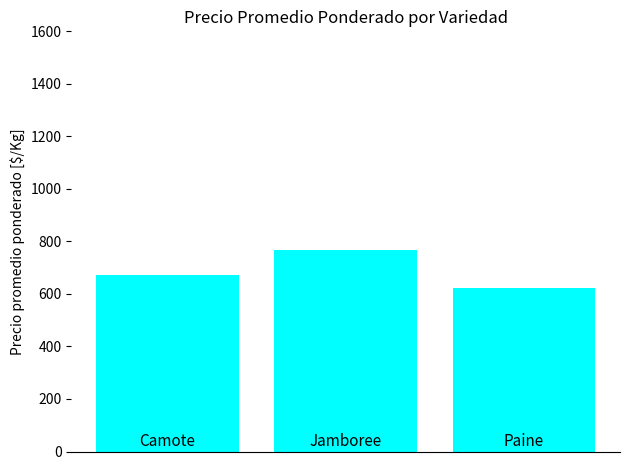

How many data points are less than 673?

1